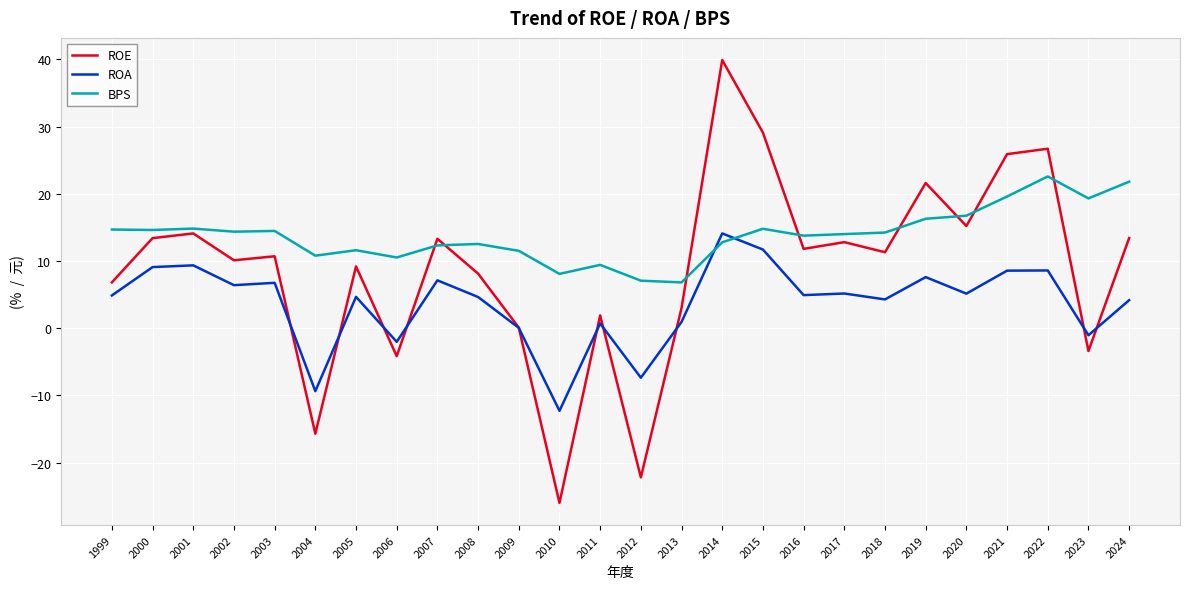

List the series in order of their overall mean, highest first.

BPS, ROE, ROA